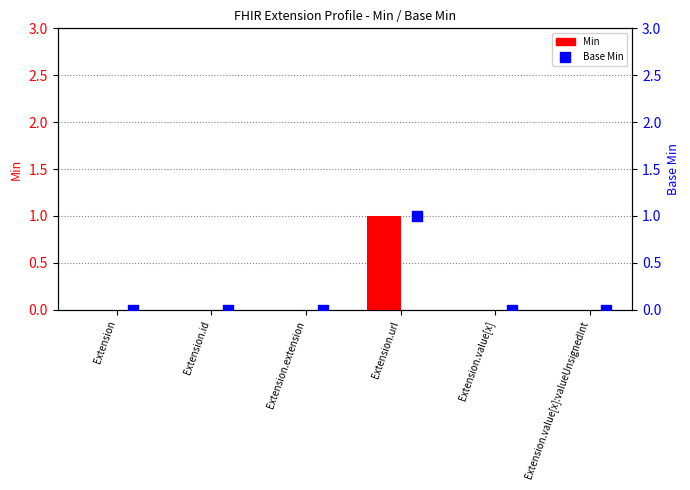

Which series has the largest total across all categories?

Min